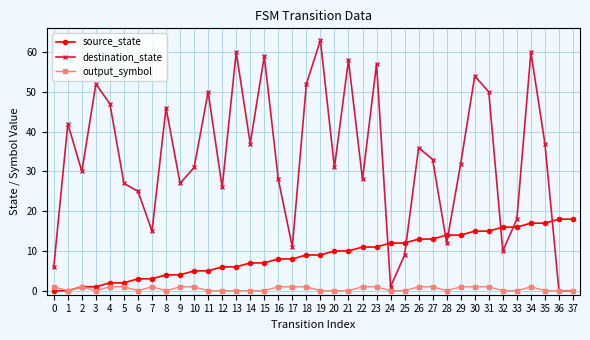

Which series changed the most between 18 and 20?

destination_state